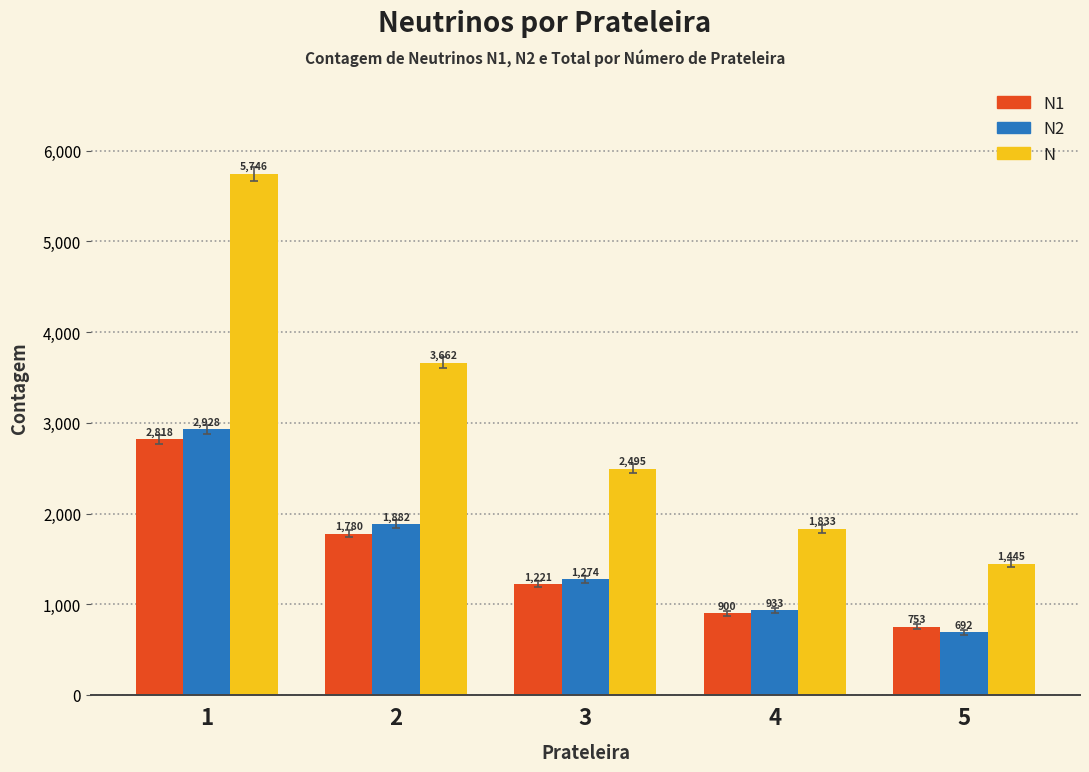

At which label does N2 reach its peak?

1